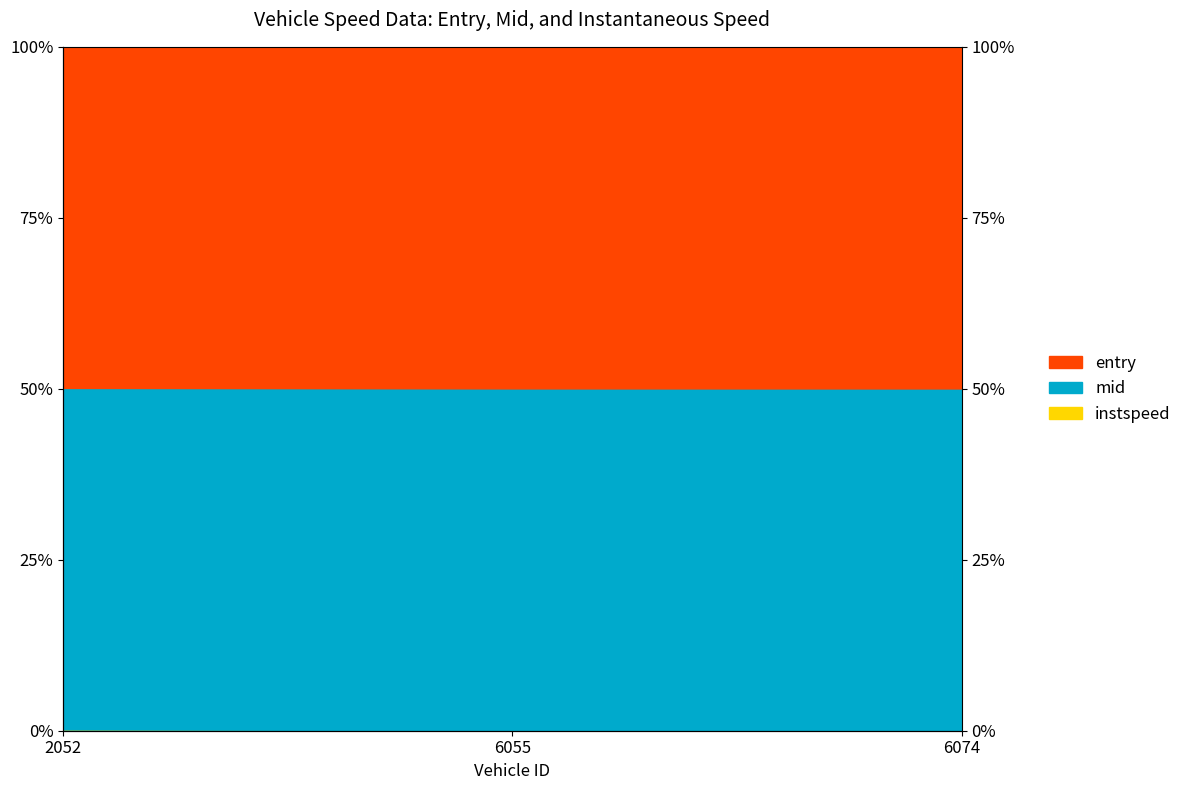

The entry series shows 0.1 at 6055. True or false?

True